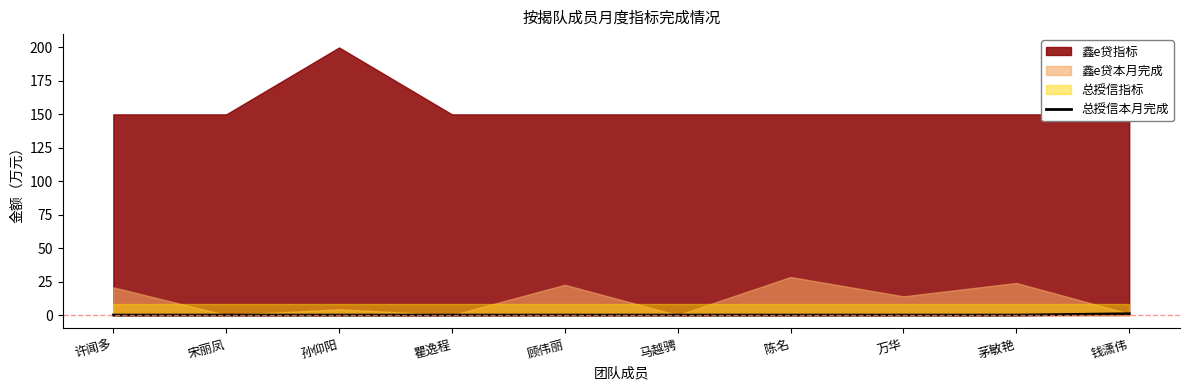

What is the label of the 7th point from the right?

瞿逸程